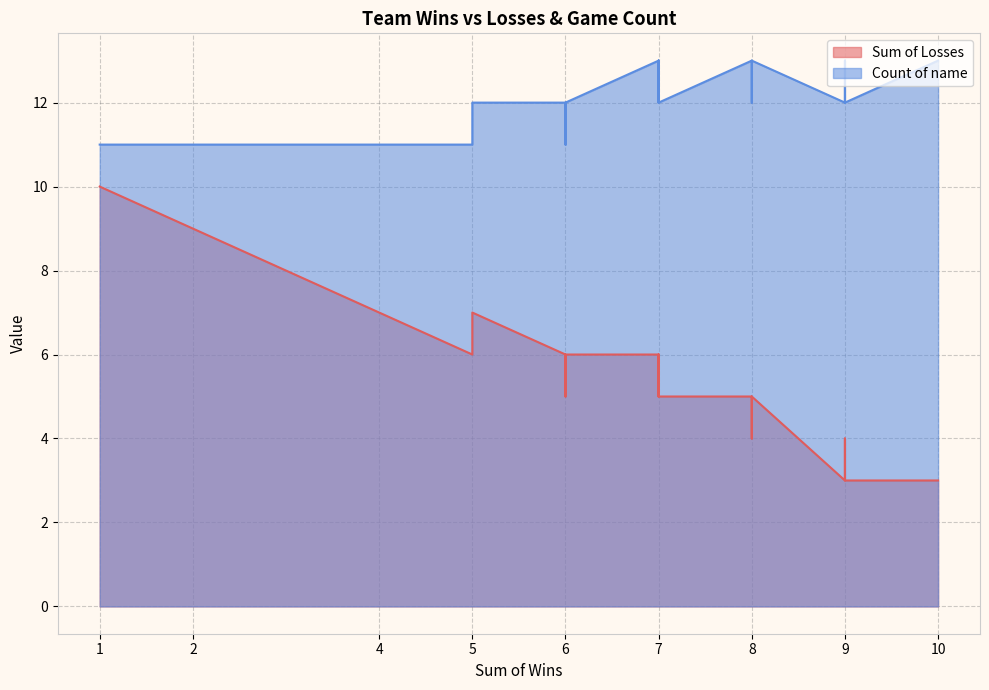

What is the value of the Sum of Losses point at the 22nd from the left?

6